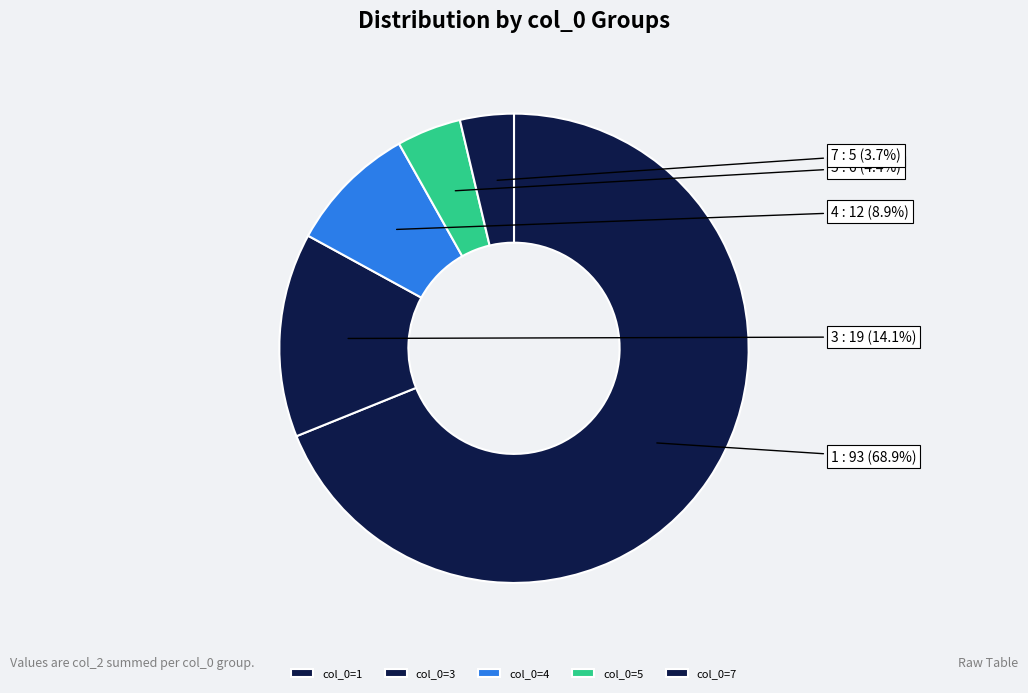

How many slices are in this pie chart?

5